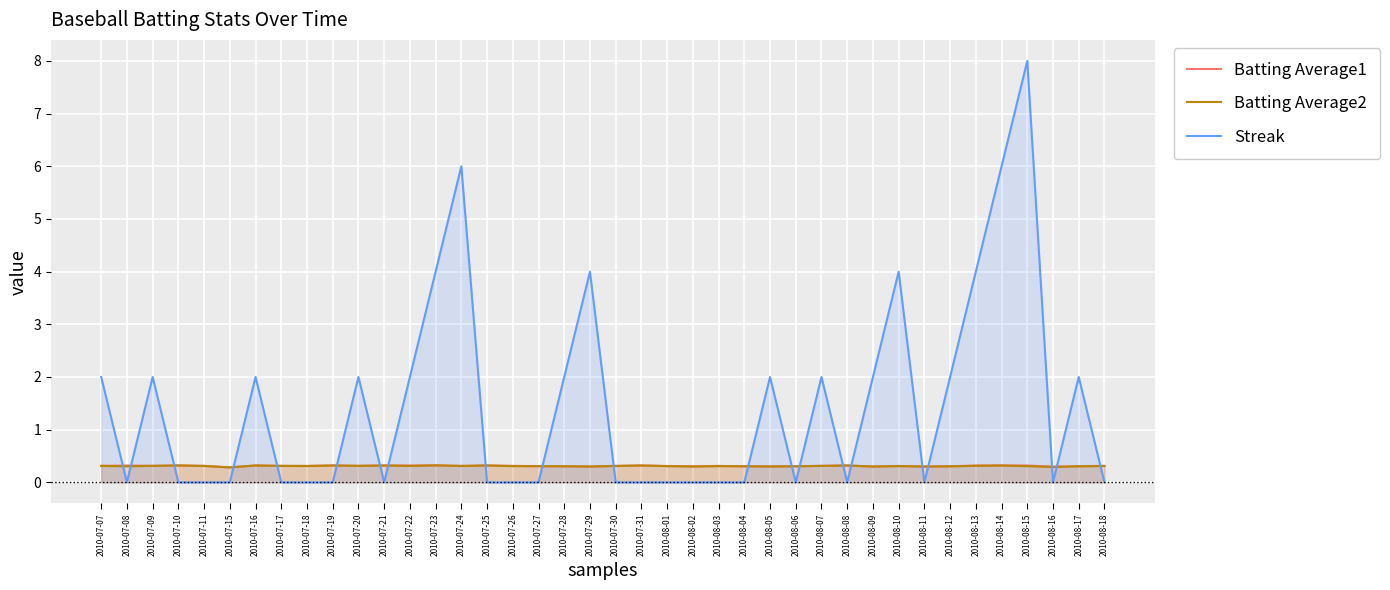

Rank the series at 2010-07-21 from highest to lowest value.

Batting Average1, Batting Average2, Streak